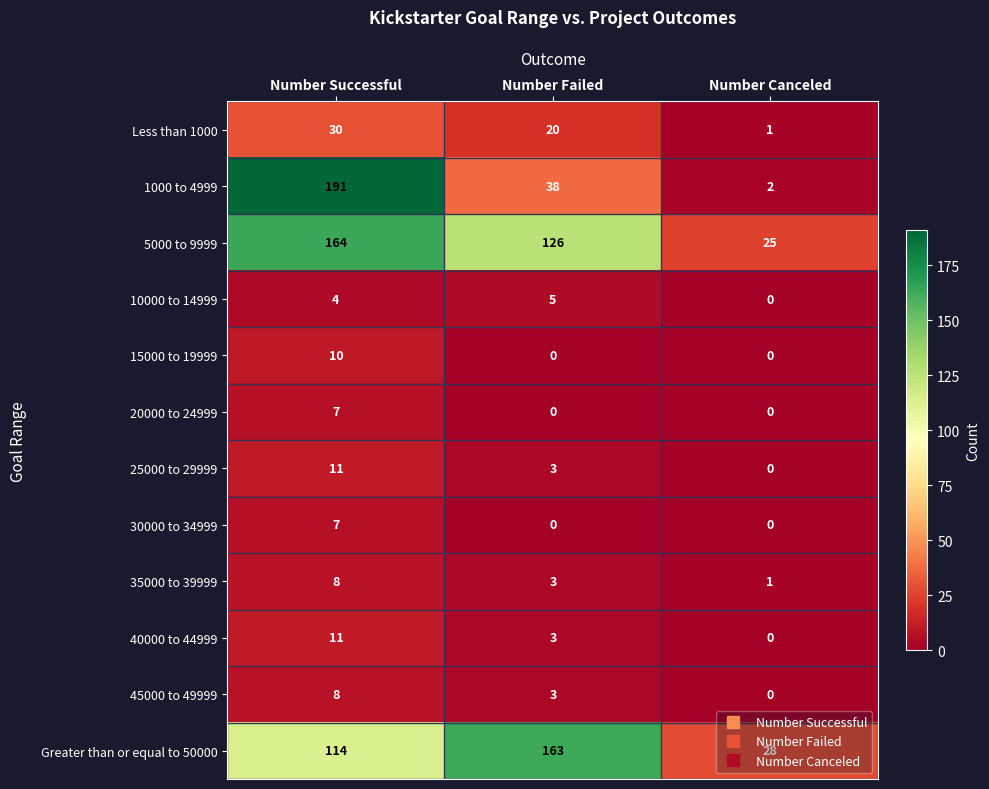

What is the sum of the 1000 to 4999 values at Number Successful and Number Failed?

229